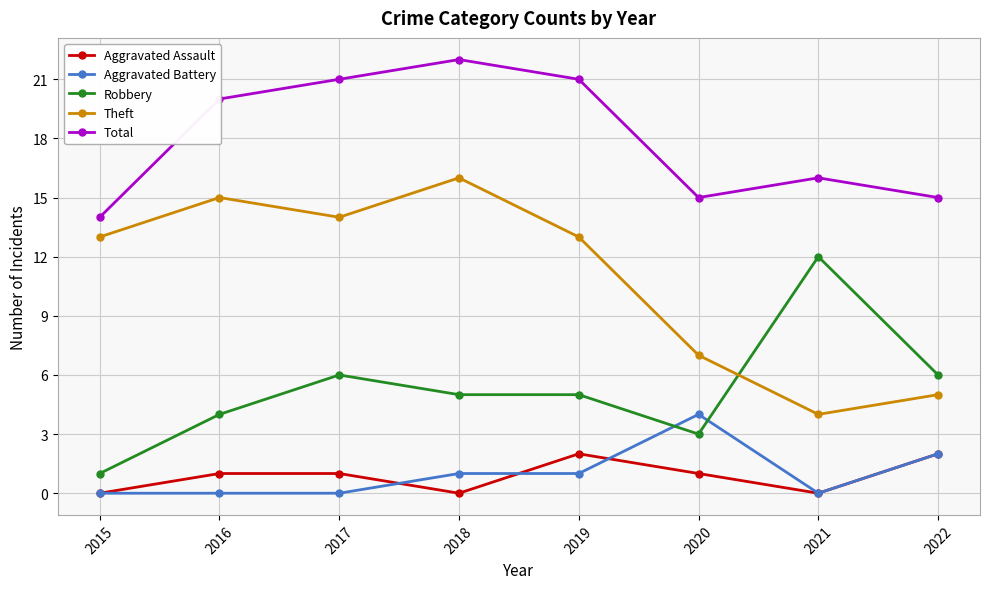

True or false: Robbery has more than 1 interior local peaks.

True